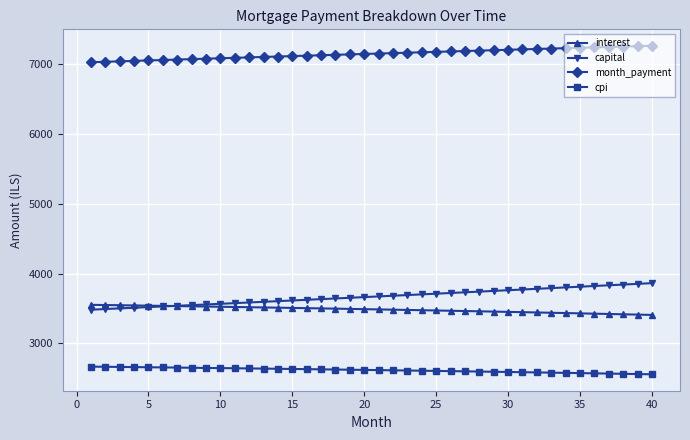

Count the number of data series in this chart.

4